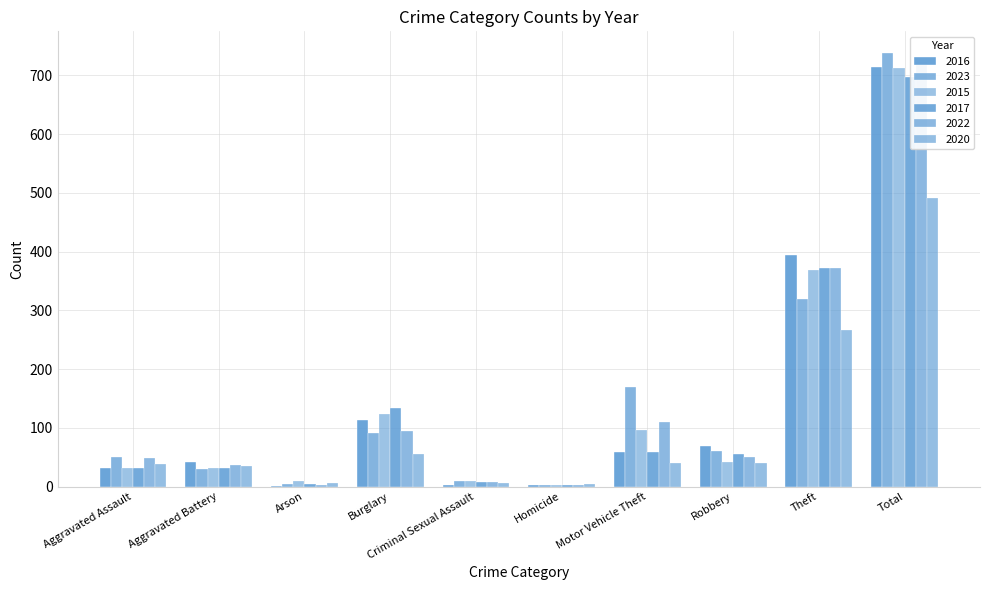

What is the greatest value displayed?

738